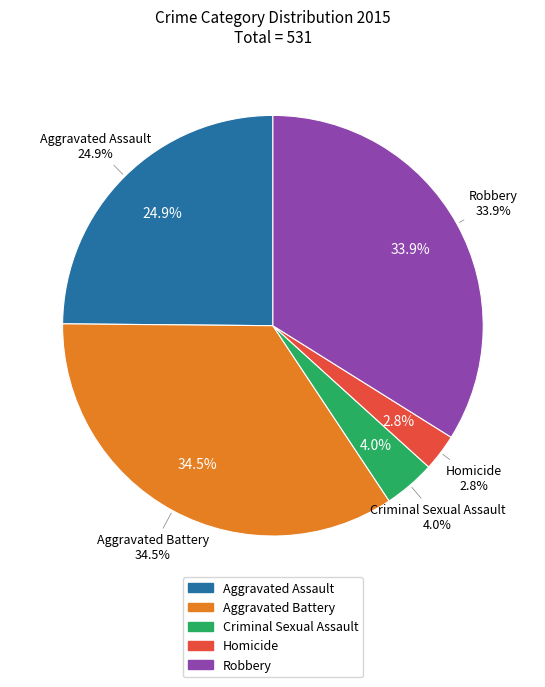

Is it true that Aggravated Battery is 34% of the pie?

True